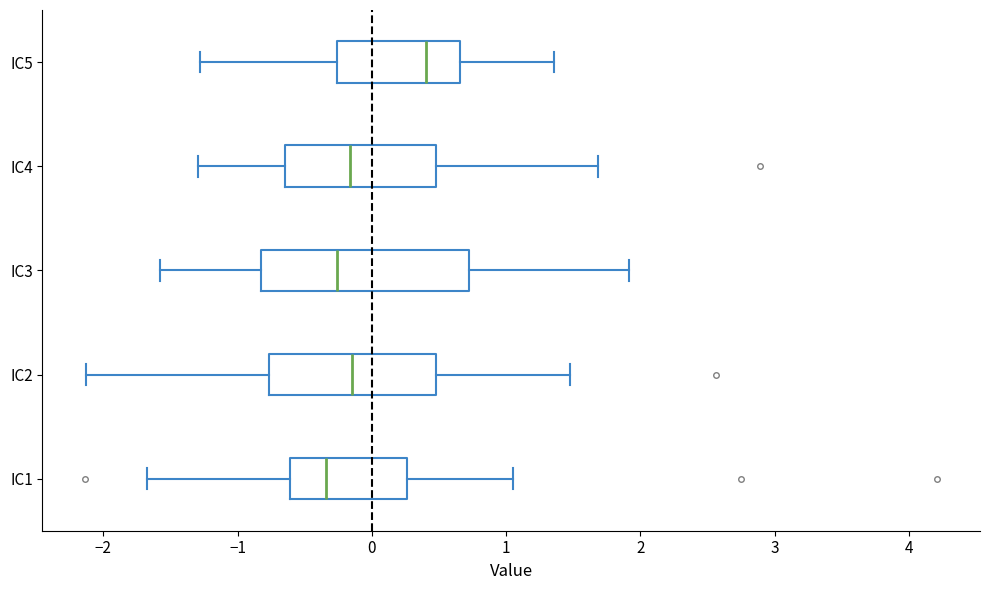

Reading bottom to top, transcribe this box plot: for each box, give where its median line is, the range the box spans, and where its two whiskers end, as read against the x-axis. The values are not printed on the chart, so give them approximately, as read against the axis.

IC1: median -0.3, box -0.6 to 0.3, whiskers -1.7 to 1.0
IC2: median -0.1, box -0.8 to 0.5, whiskers -2.1 to 1.5
IC3: median -0.3, box -0.8 to 0.7, whiskers -1.6 to 1.9
IC4: median -0.2, box -0.6 to 0.5, whiskers -1.3 to 1.7
IC5: median 0.4, box -0.3 to 0.7, whiskers -1.3 to 1.4